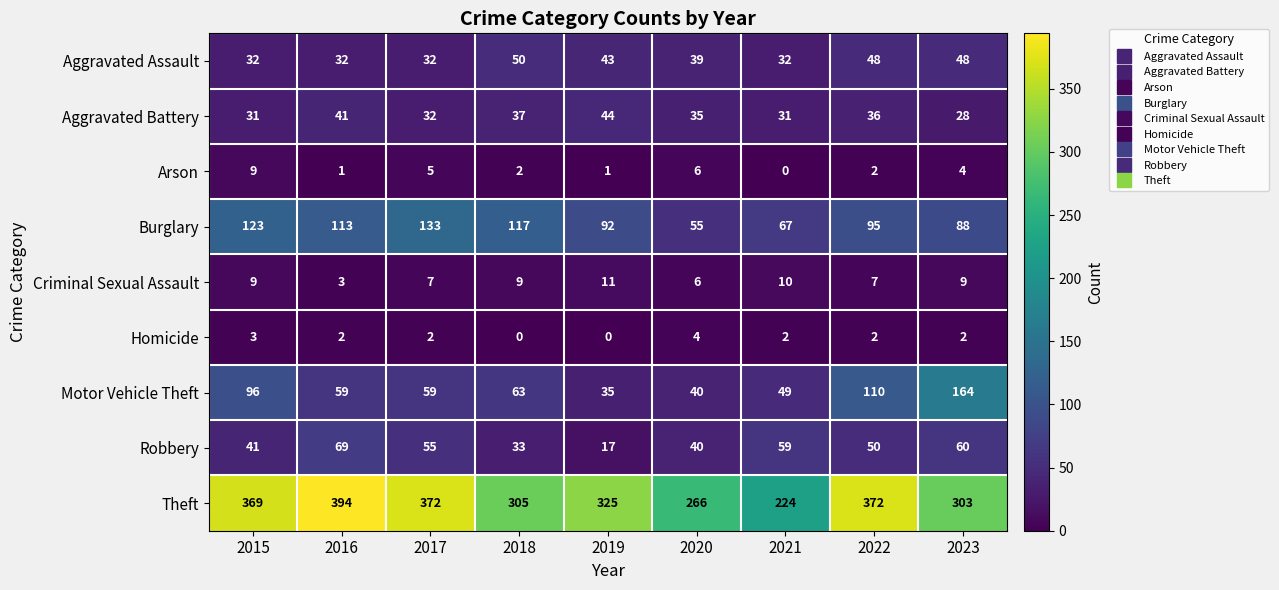

The Arson series shows 6 at 2020. True or false?

True